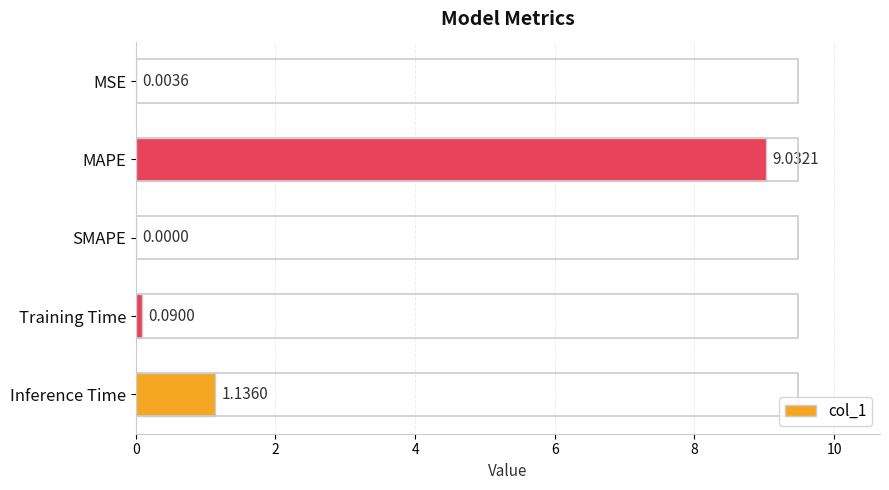

What is the sum of all values?

10.3